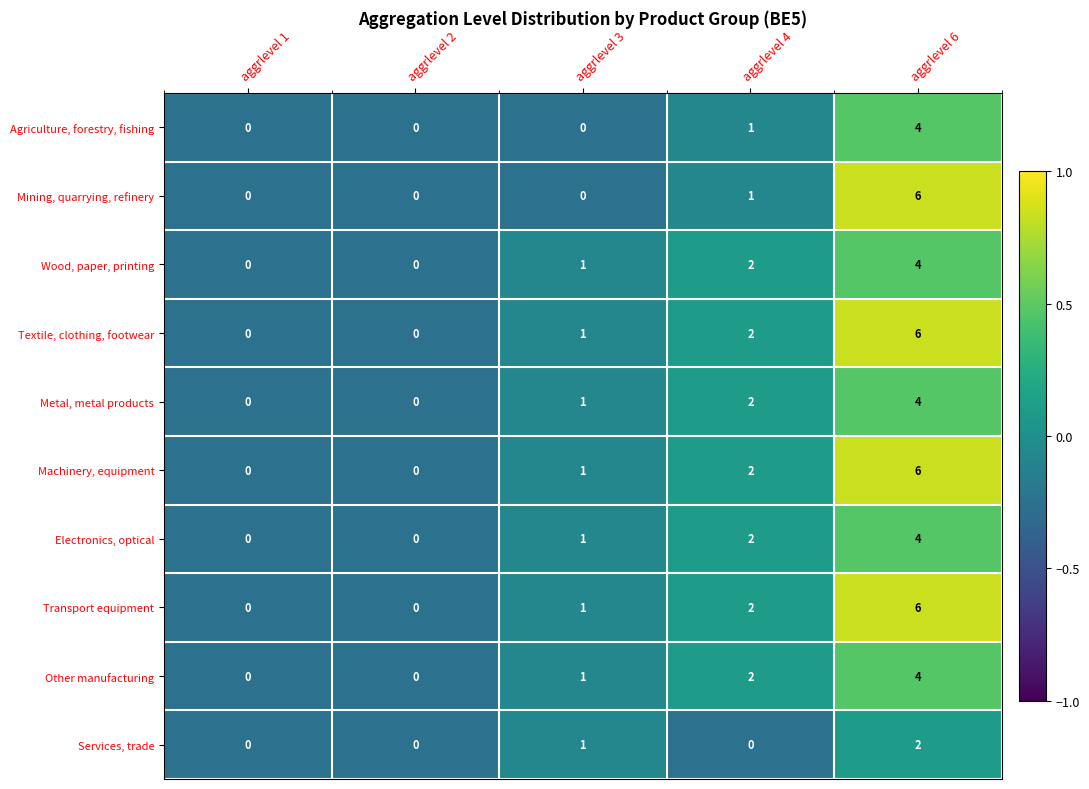

True or false: Mining, quarrying, refinery has a value of 10 at aggrlevel 6.

False